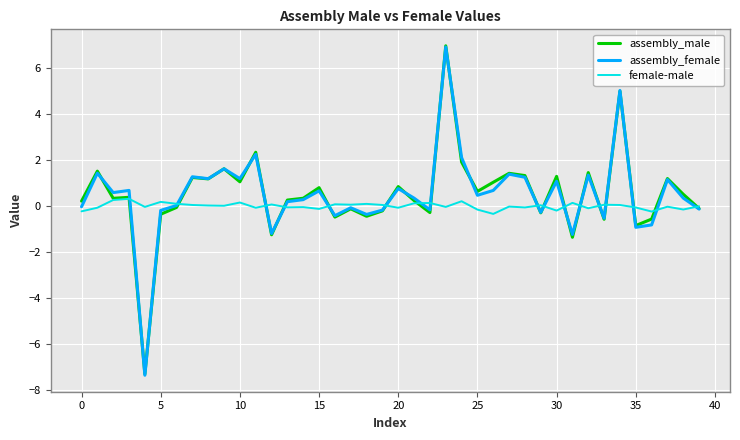

Which series has the widest spread of values?

assembly_male